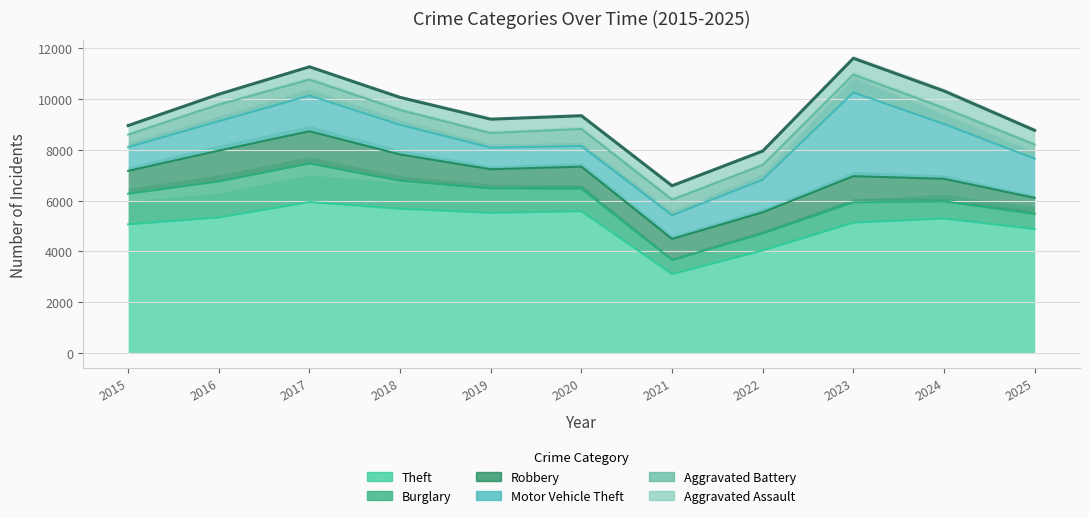

Is the value of Aggravated Battery at 2015 greater than the value of Burglary at 2025?

No